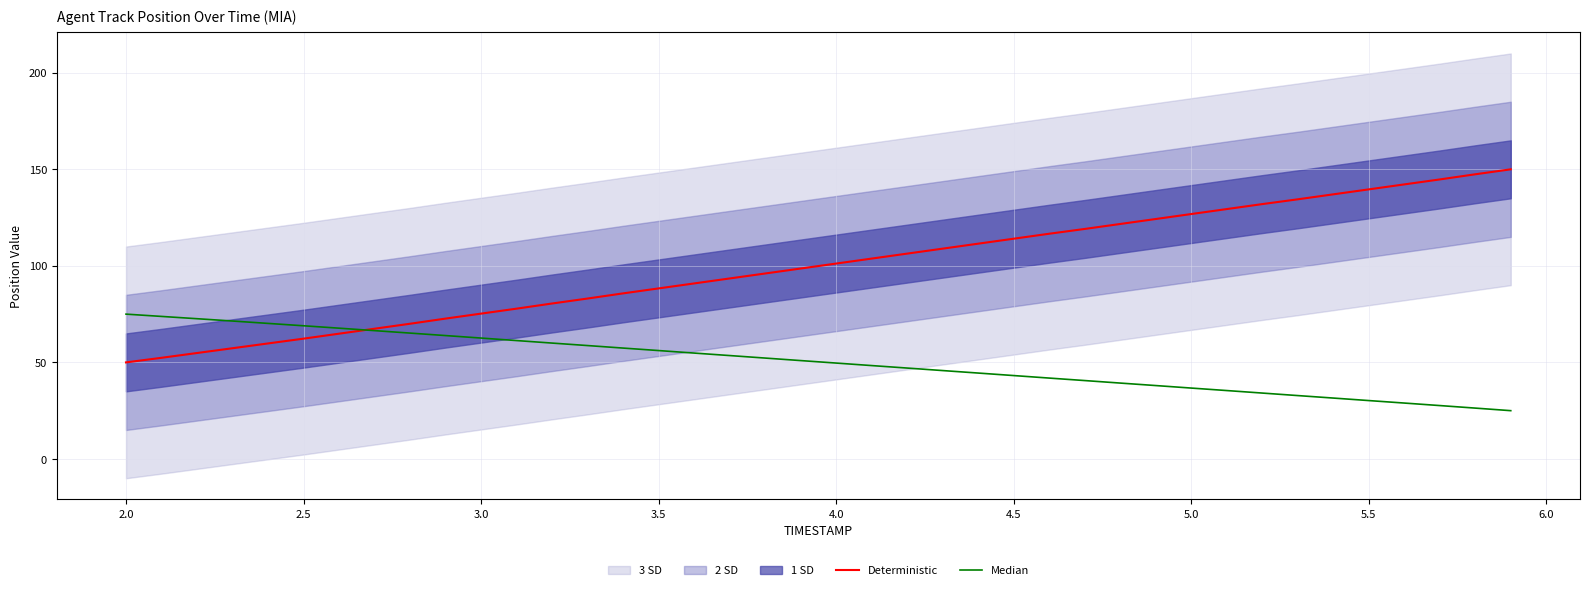

What is the difference between the second highest and minimum values in the Median series?

48.8